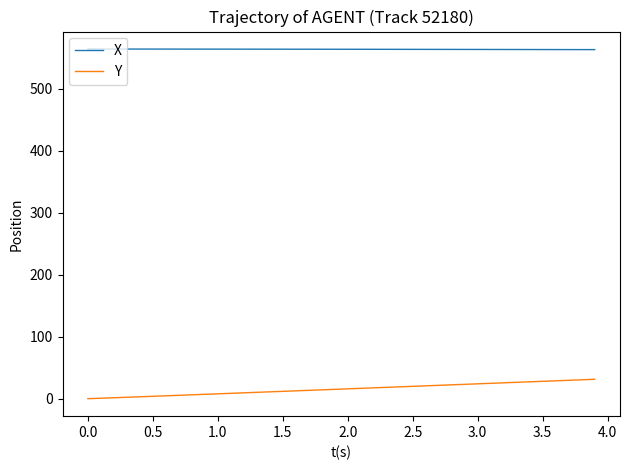

What are all the series names shown in the legend?

X, Y